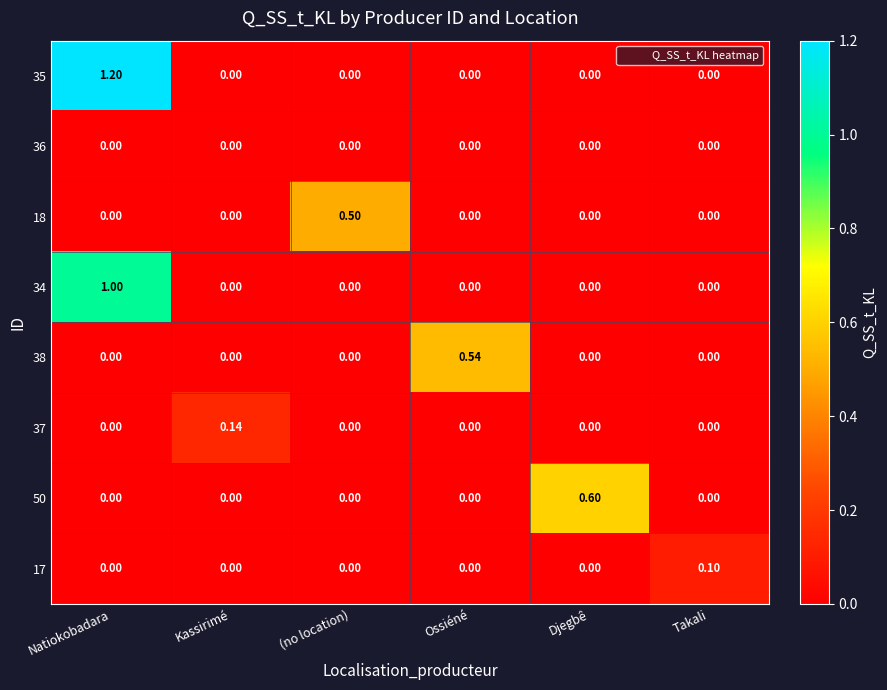

How many positive values does the 34 series have?

1